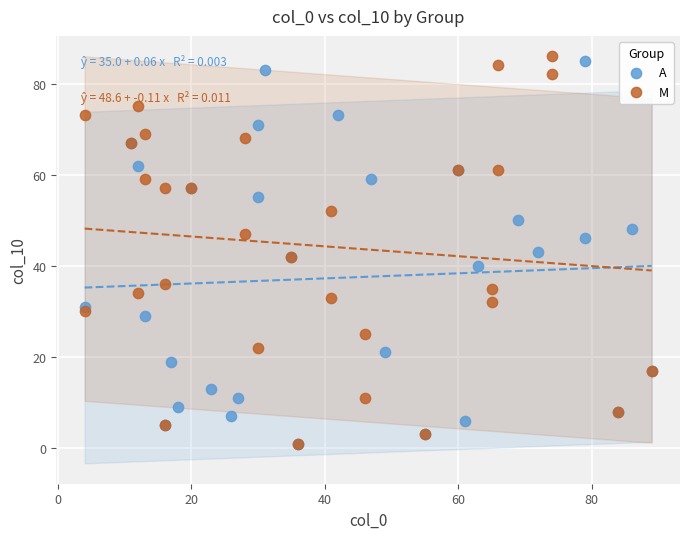

What are all the series names shown in the legend?

A, M